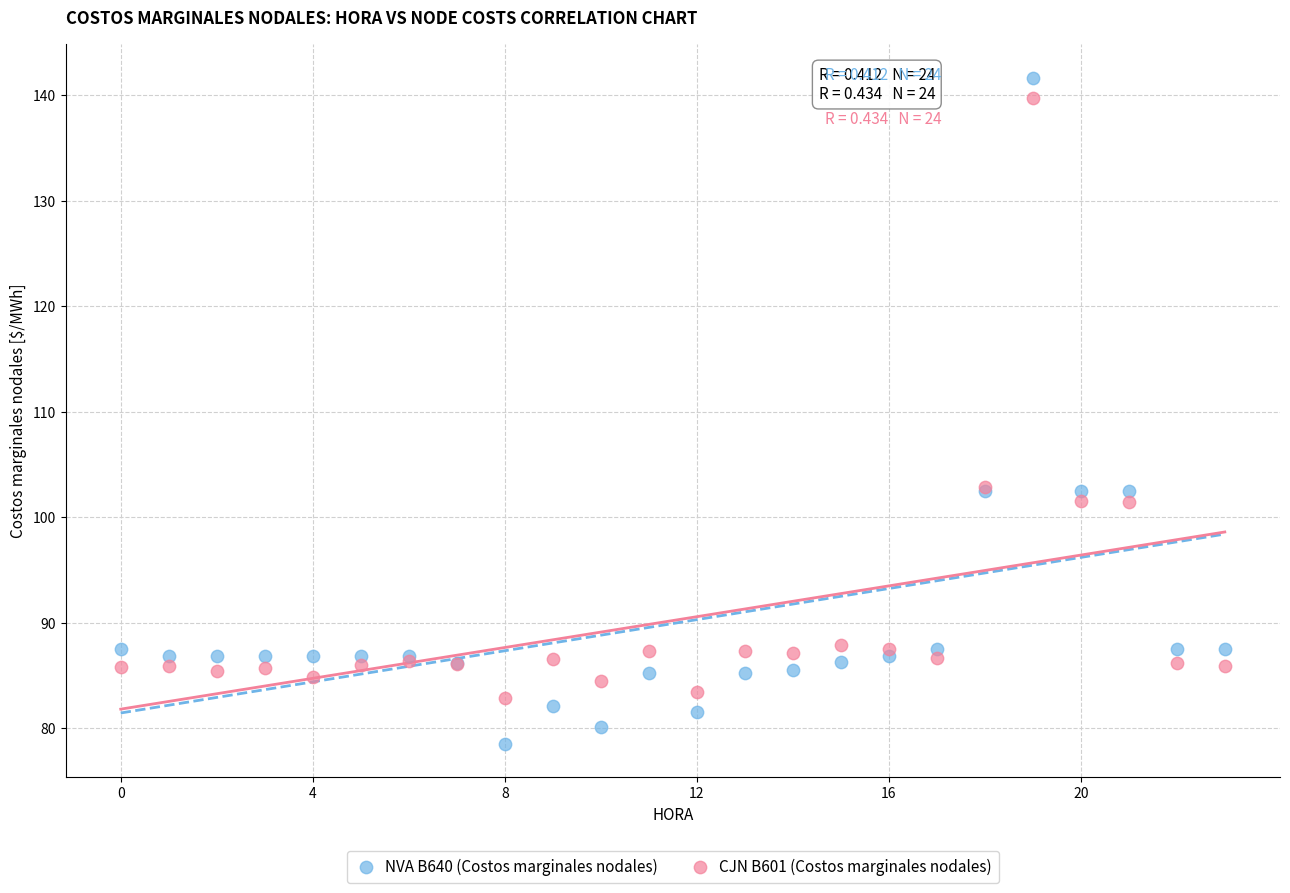

Which series has the widest spread of Y values?

NVA B640 (Costos marginales nodales)